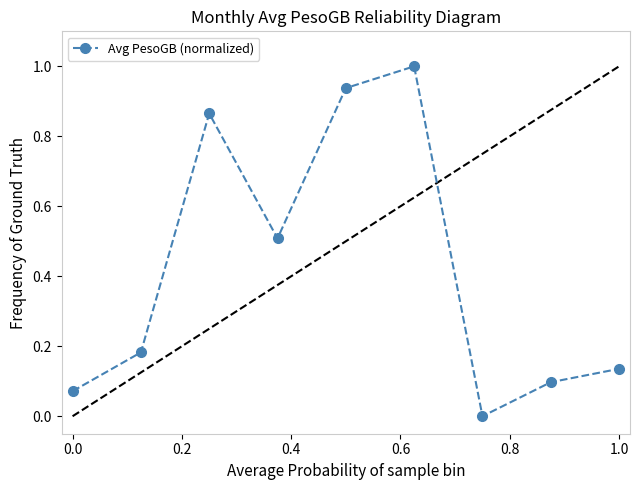

What is the highest value of the Avg PesoGB (normalized) series?

1.0